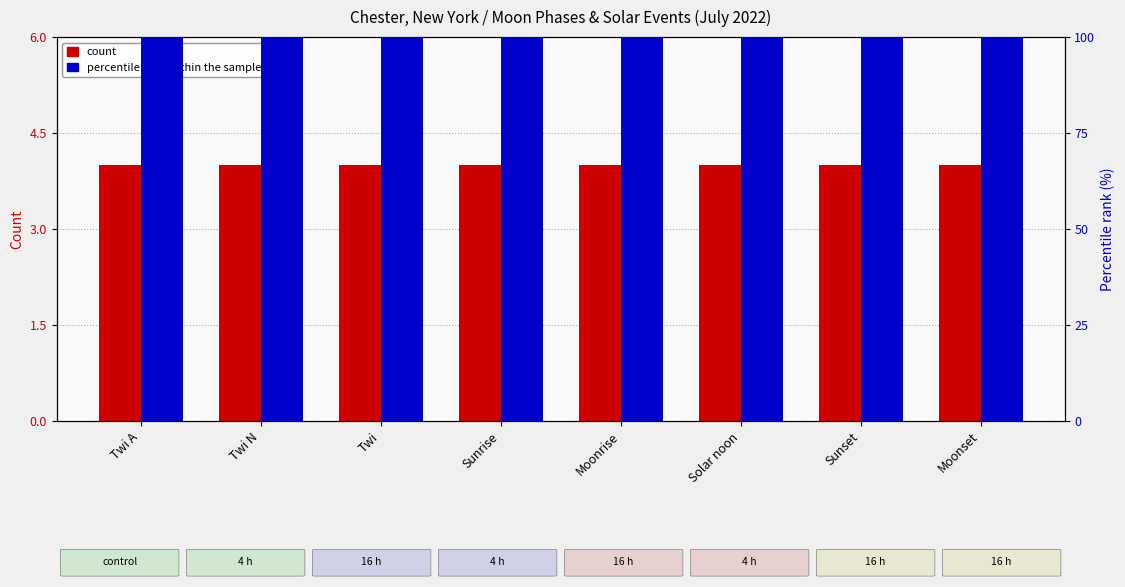

What is the spread (max minus min) of values at Twi A?

96